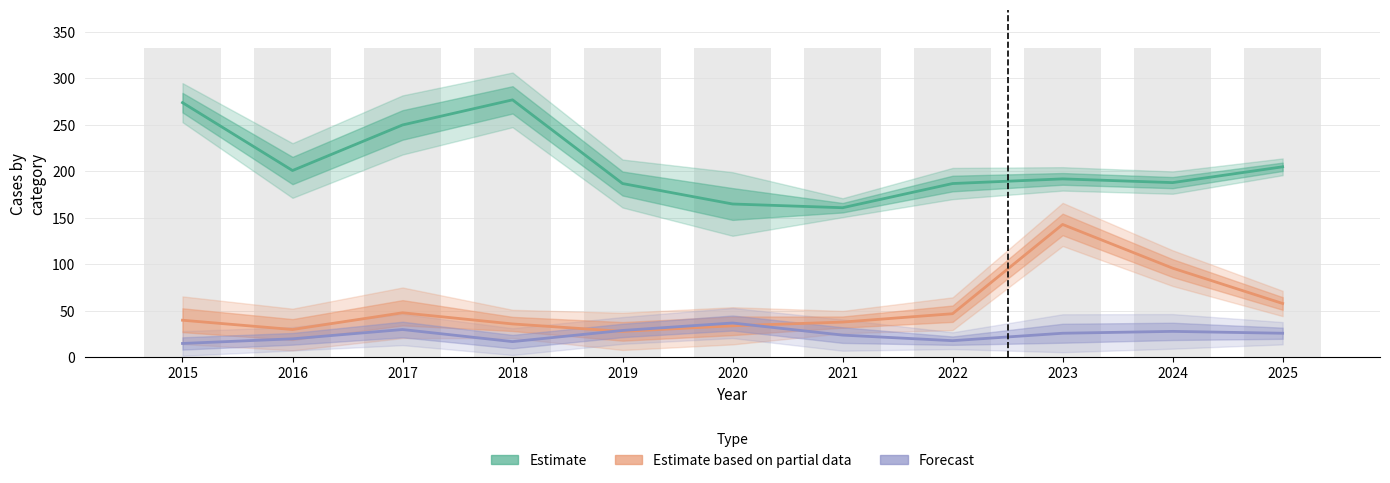

Are the bars grouped side by side (vs. stacked)?

Yes